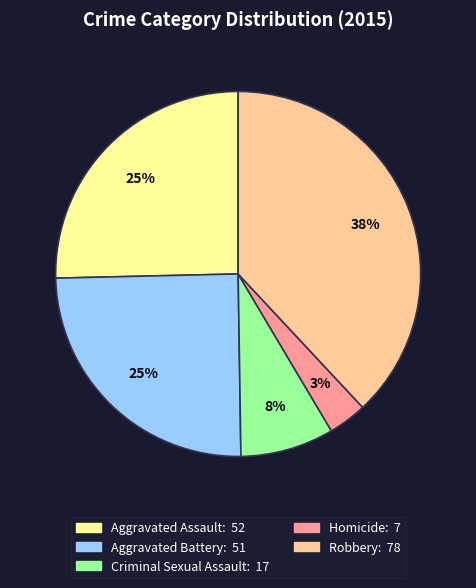

To the nearest percent, what portion does Criminal Sexual Assault represent?

8%